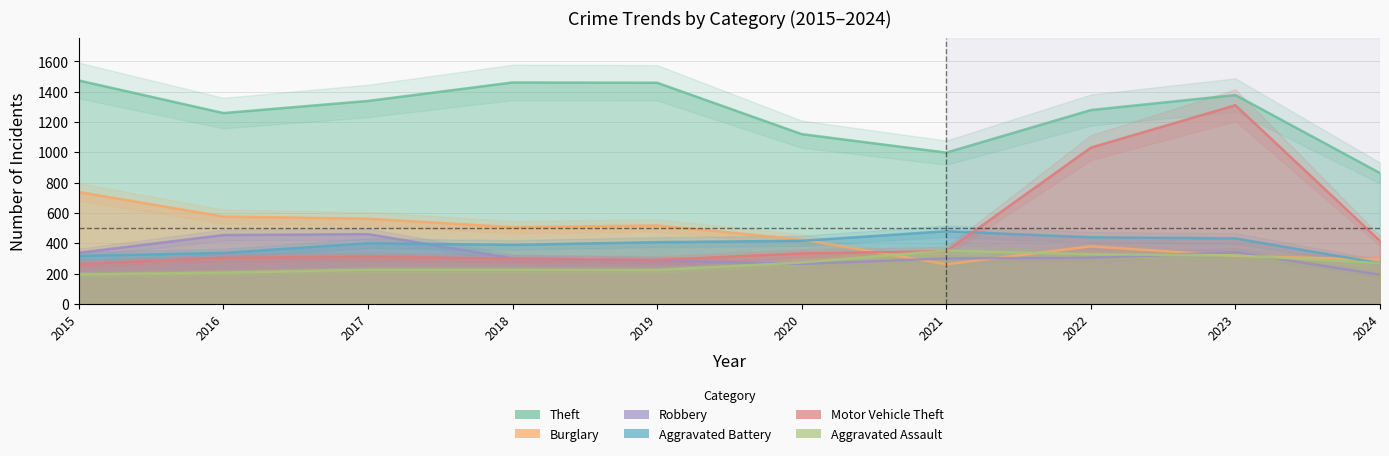

What value does the Theft series have at 2022?

1279